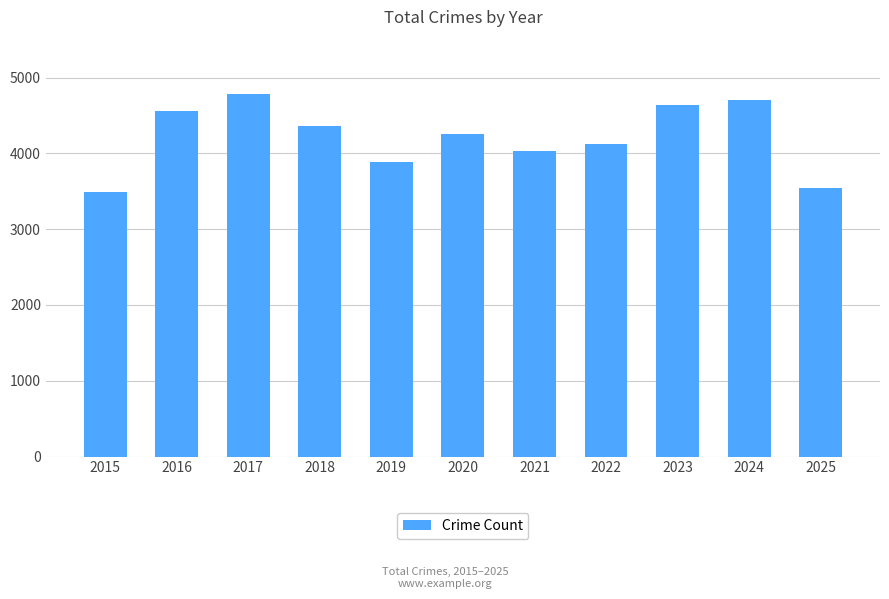

What is the maximum value shown in the chart?

4778